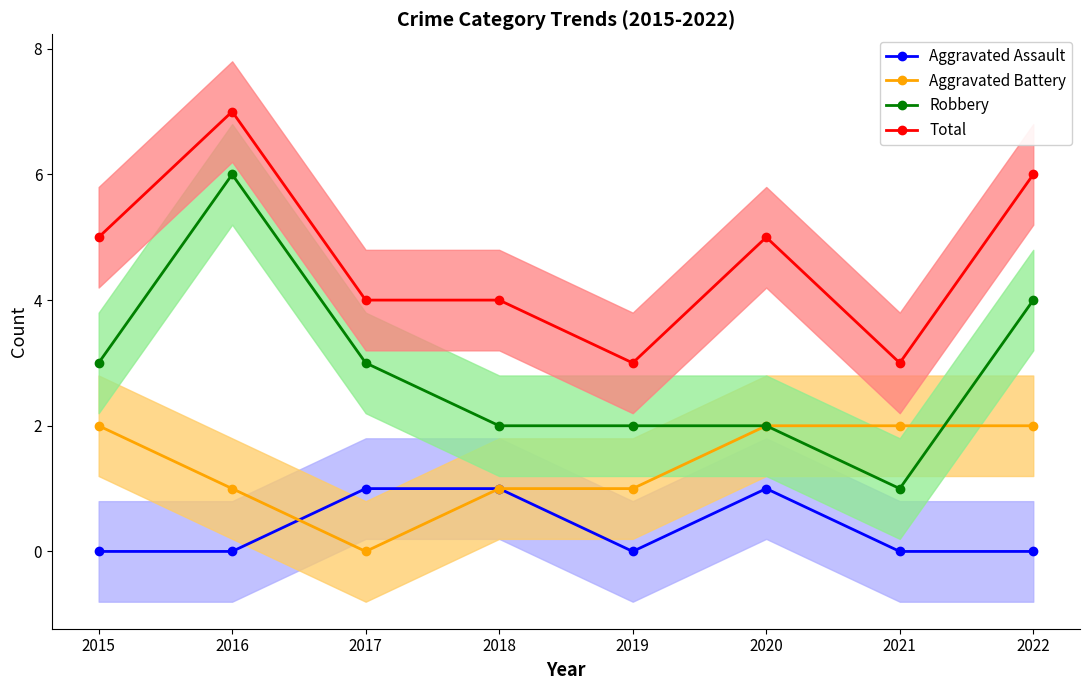

Does the chart have visible grid lines?

No